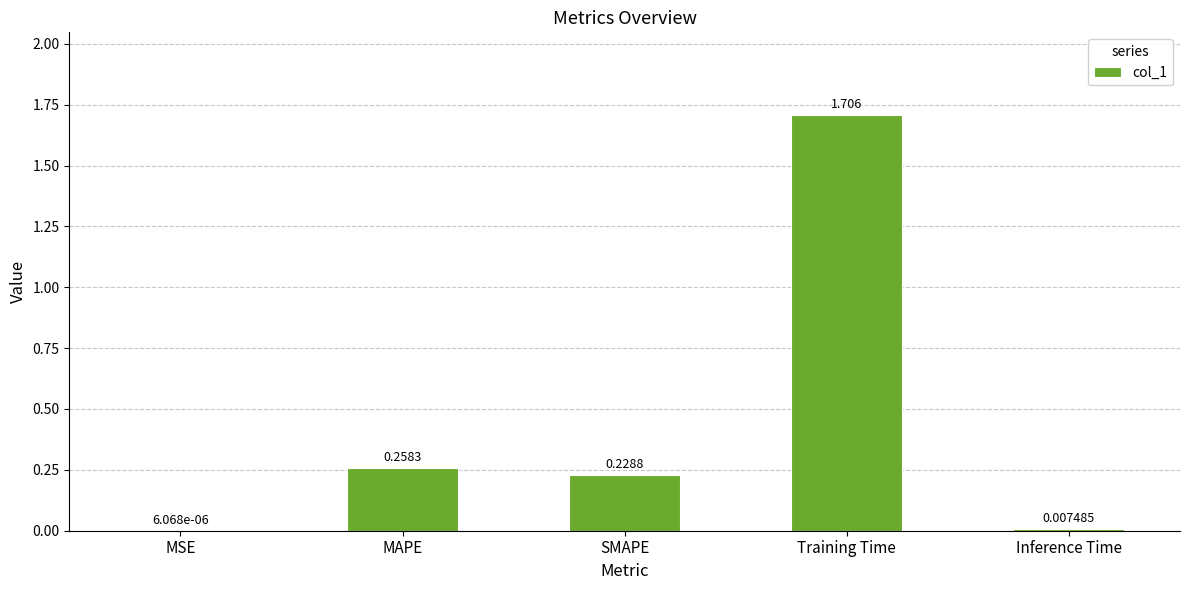

Which has a higher value, SMAPE or MSE?

SMAPE